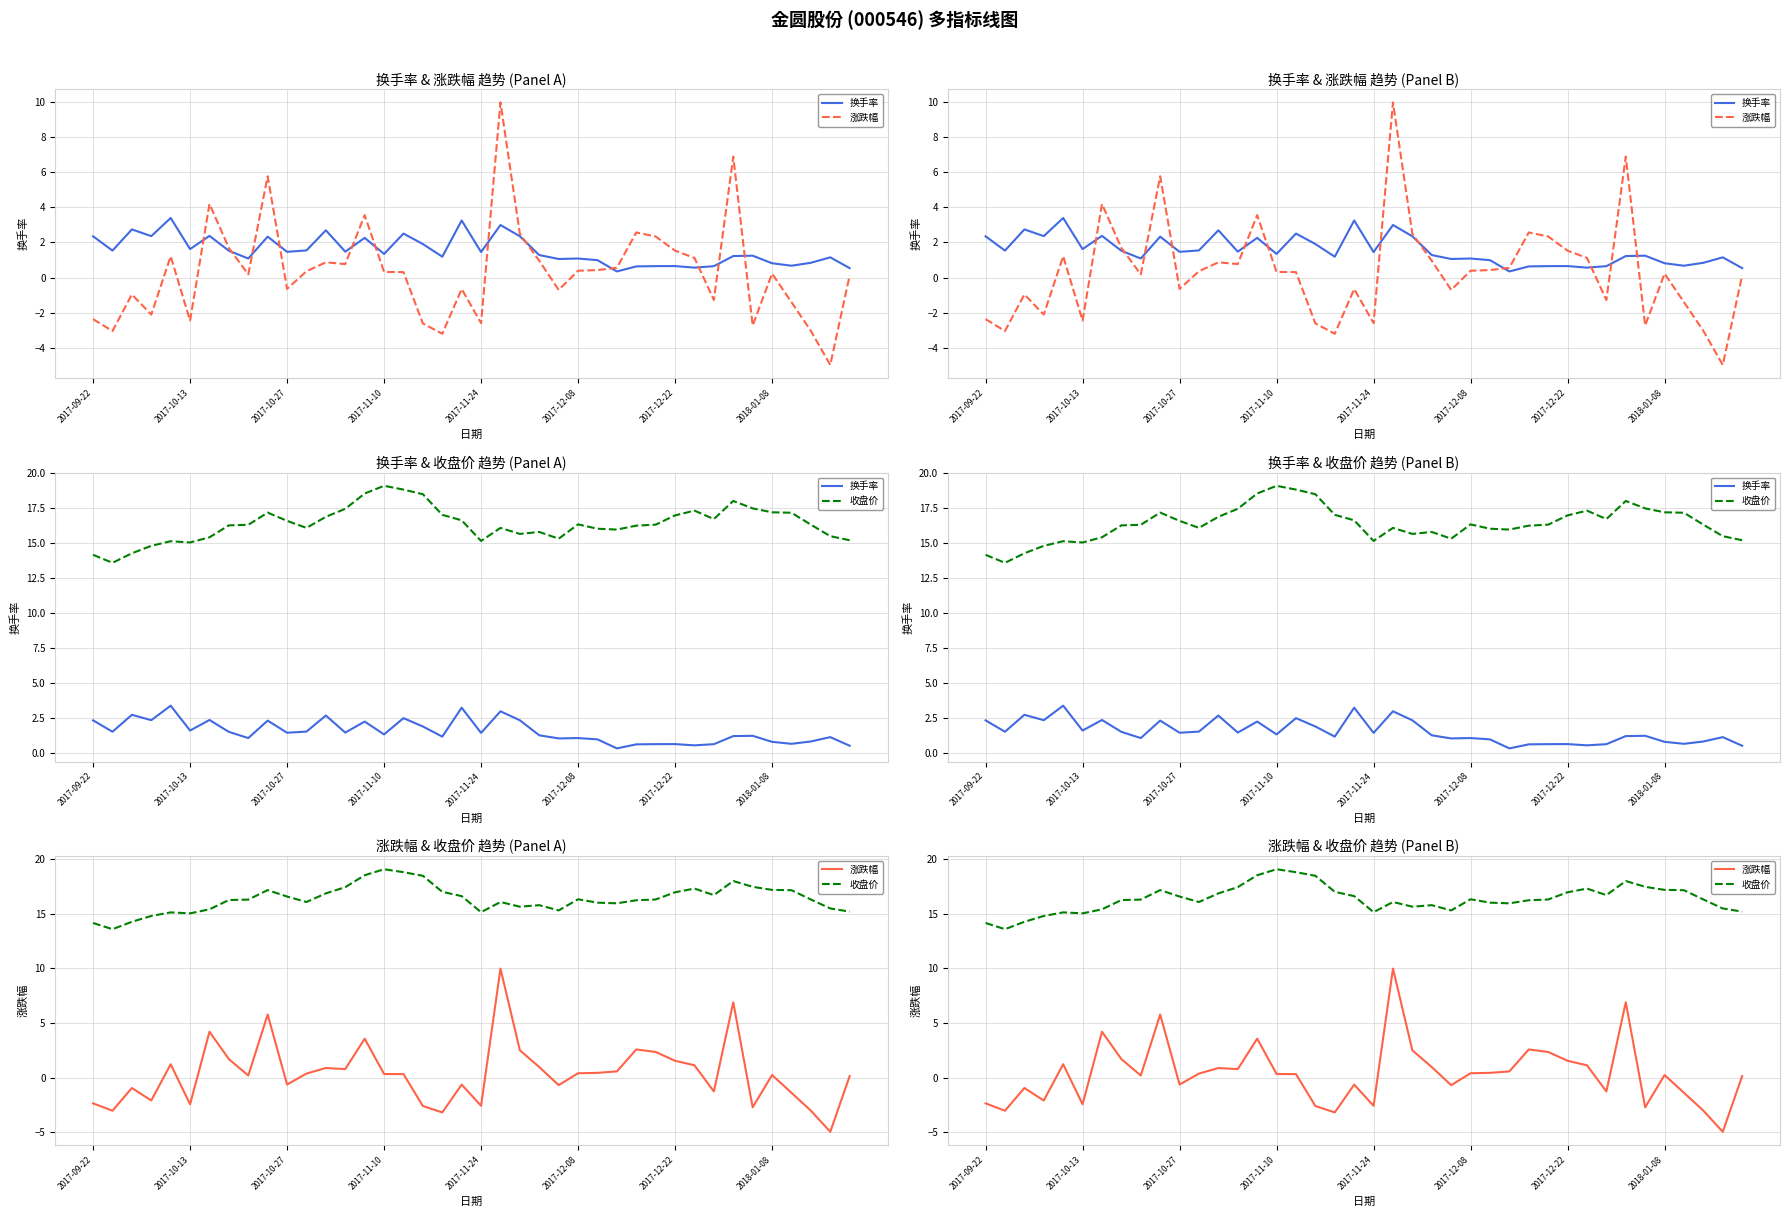

What are all the series names shown in the legend?

换手率, 涨跌幅, 收盘价